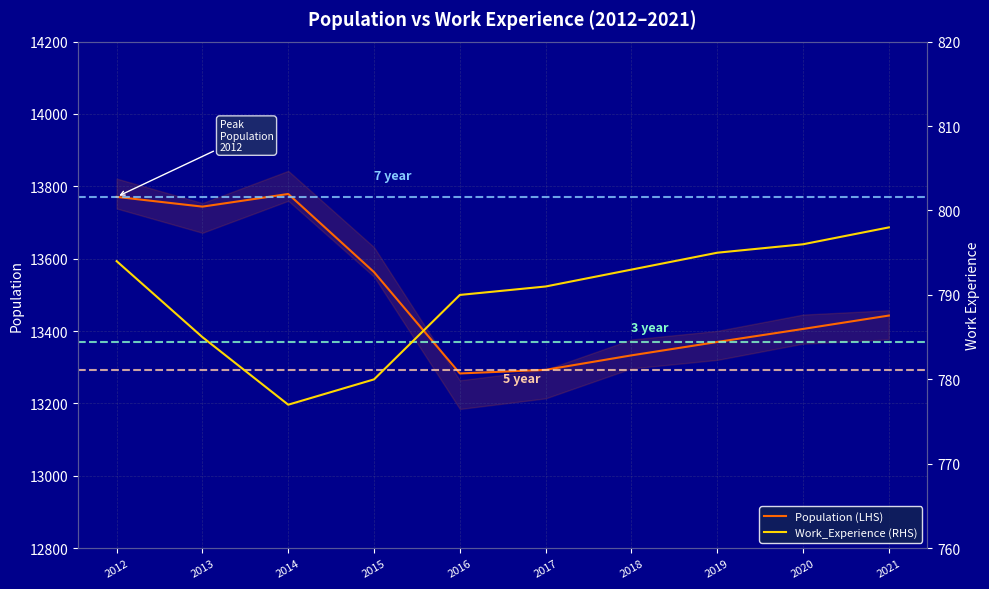

What is the greatest value displayed?

13779